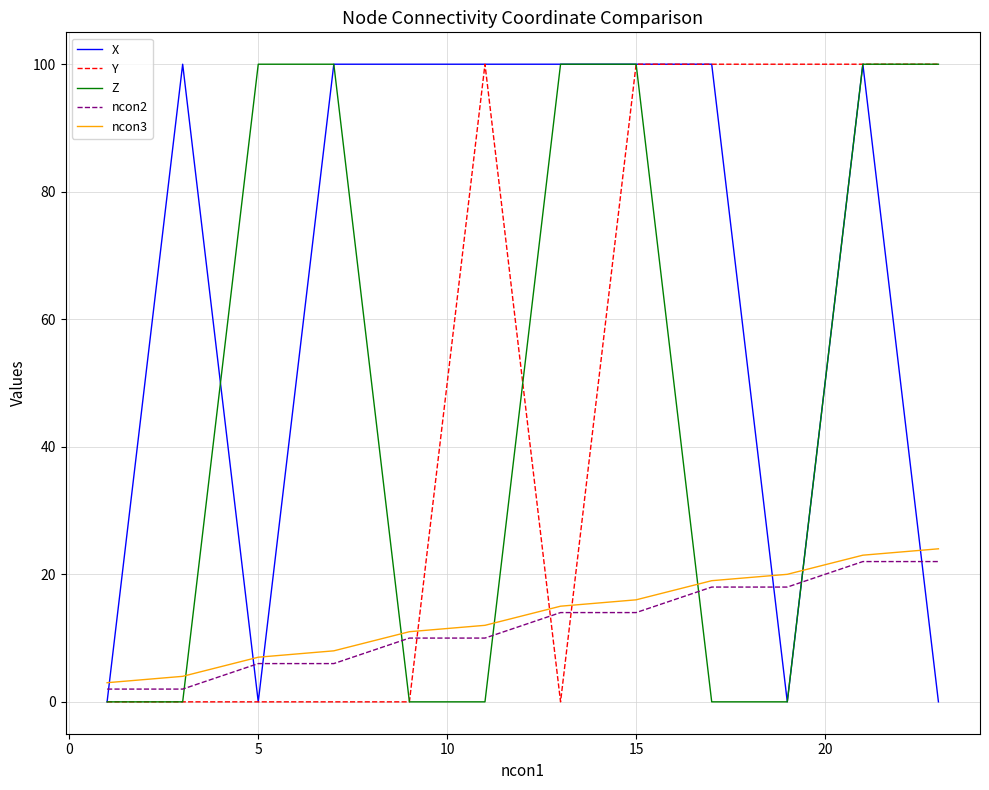

Which series has the largest total across all categories?

X